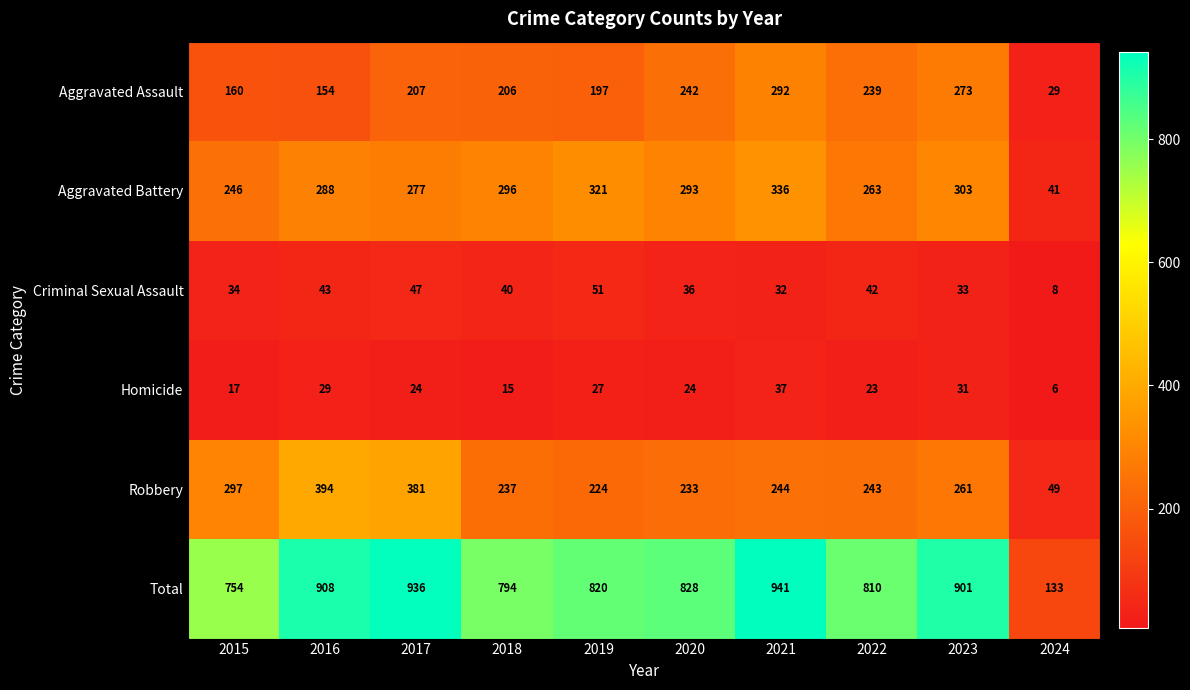

The value of Aggravated Battery at 2017 is 133. True or false?

False